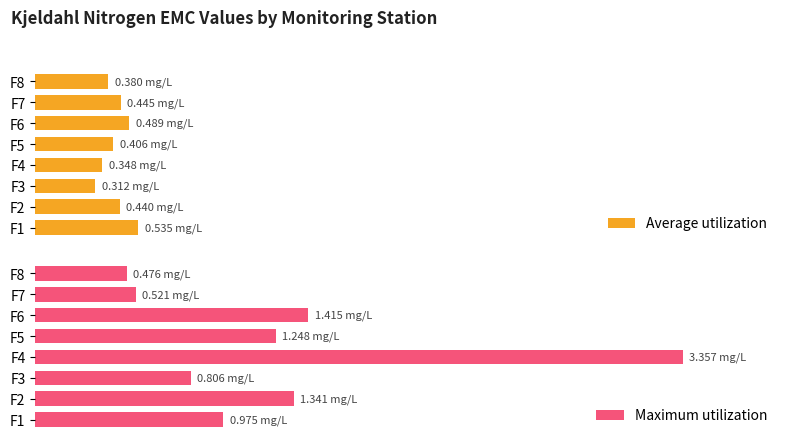

The value of Average utilization at F7 is 0.2. True or false?

False